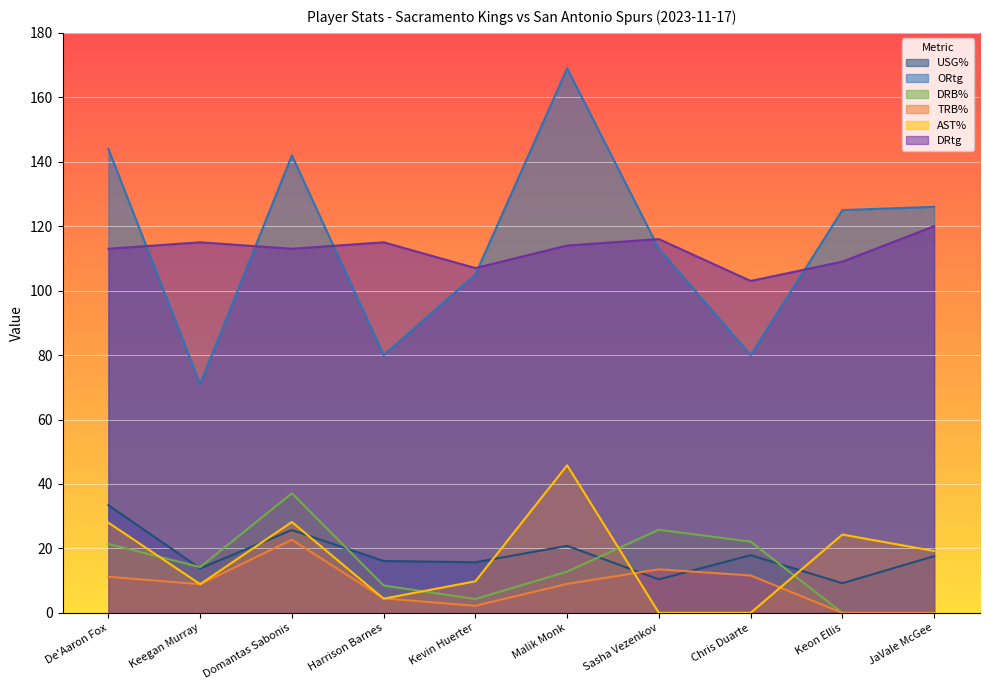

Where does the DRB% series first go above 14?

De'Aaron Fox